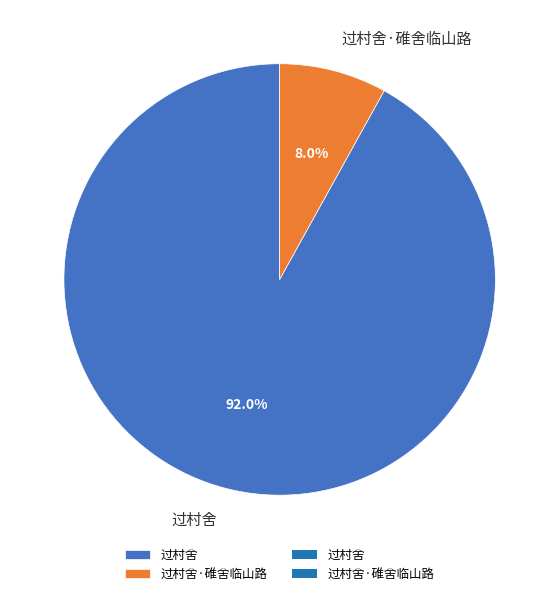

Which has a higher value, 过村舍·碓舍临山路 or 过村舍?

过村舍